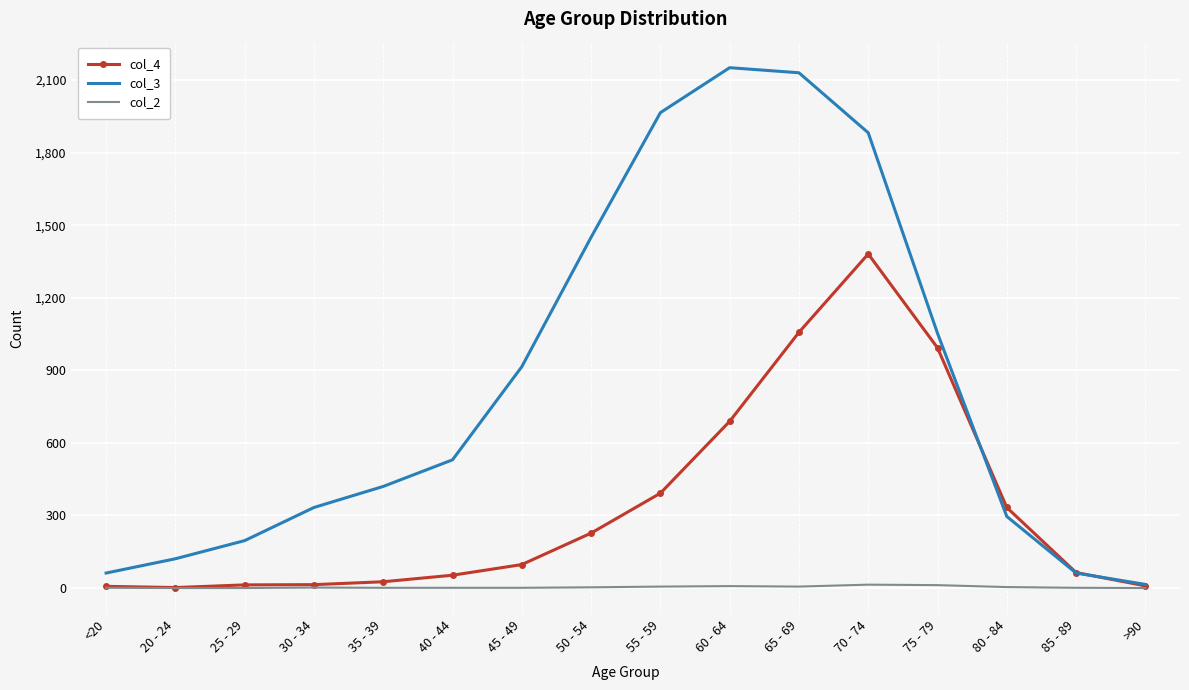

What is the greatest value displayed?

2151